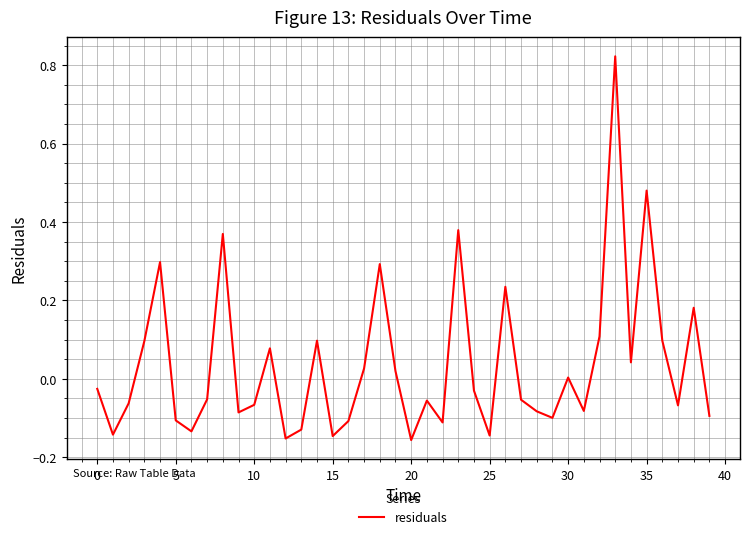

What is the difference between the maximum and minimum values?

1.0